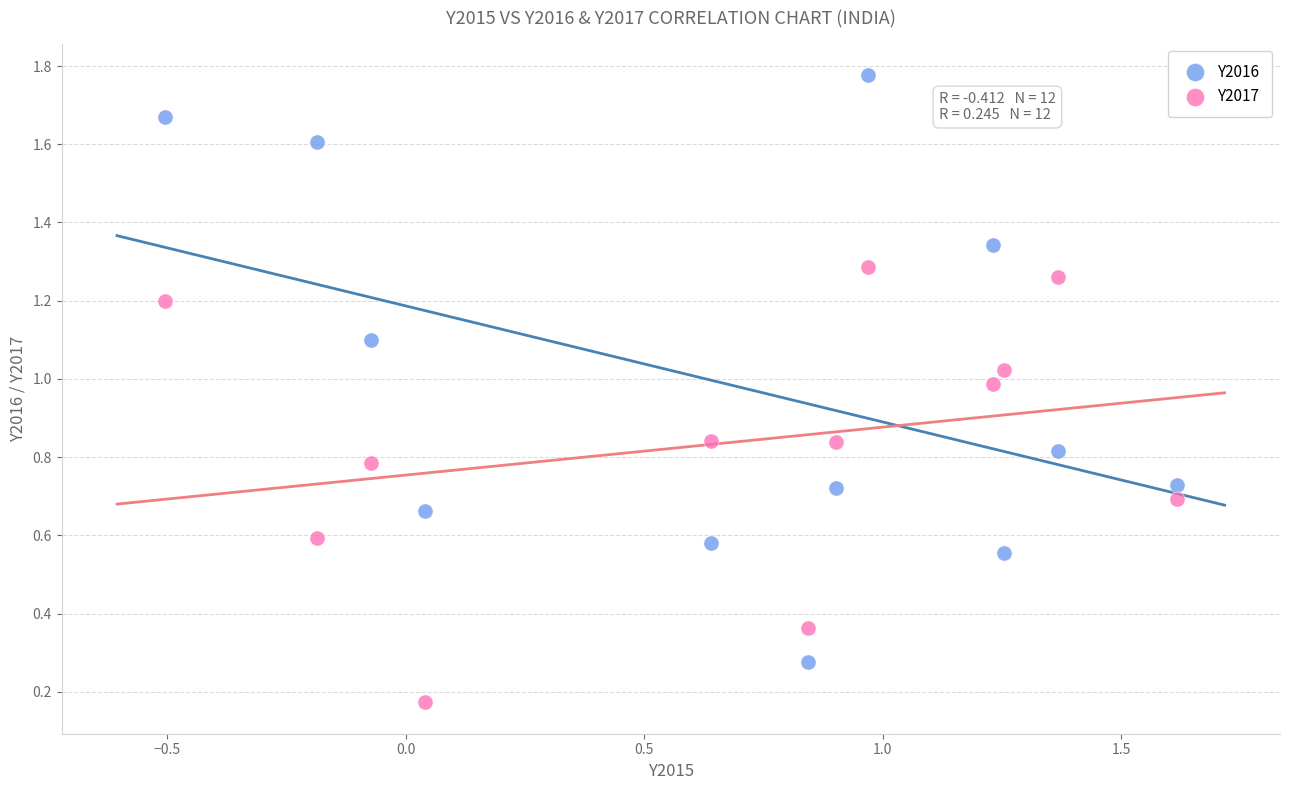

Which series contains the lowest Y value?

Y2017